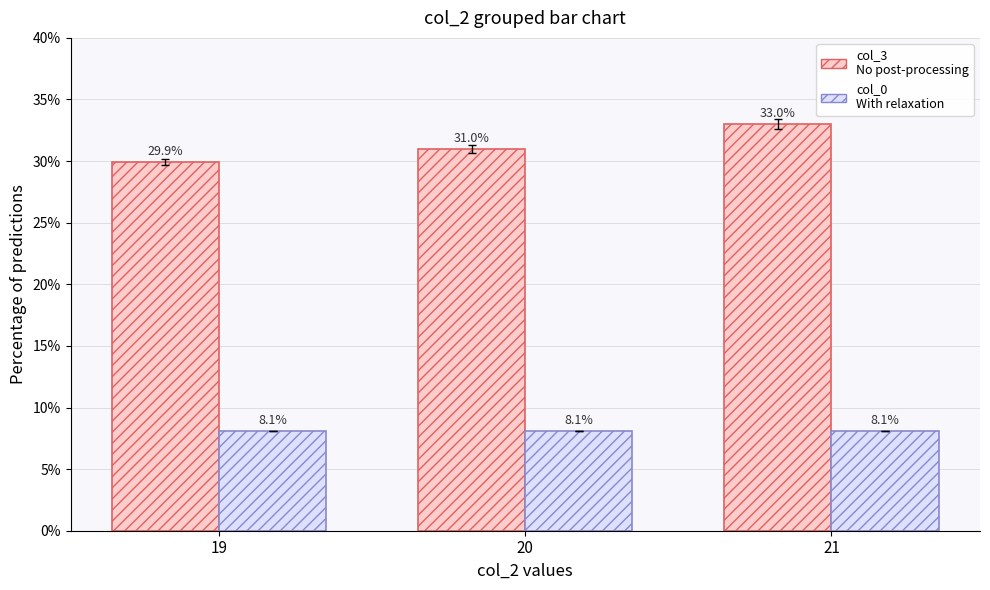

What is the greatest value displayed?

33.0